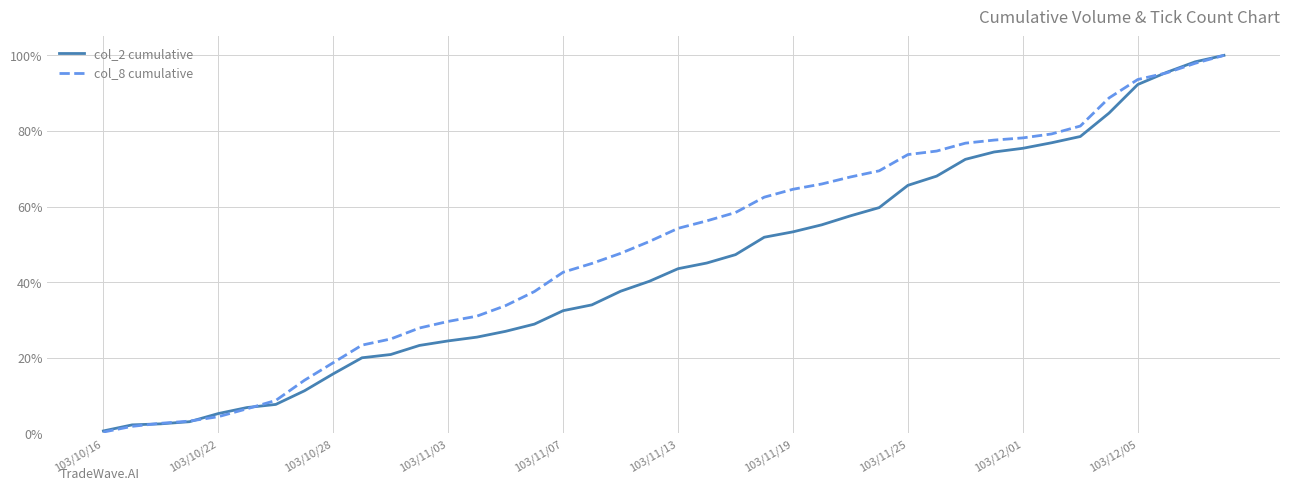

At which category is the sum across all series the highest?

39